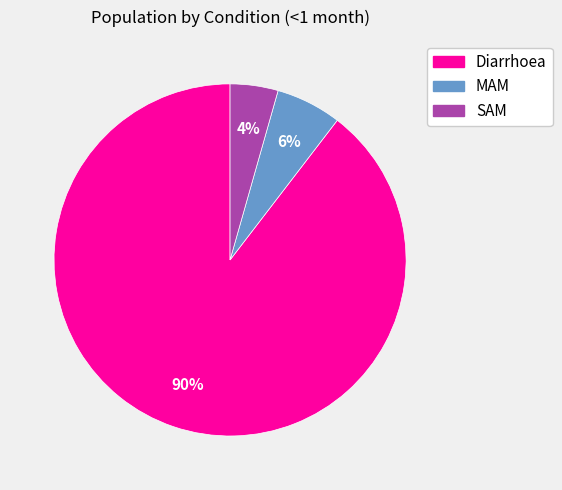

Does MAM account for over 50% of the chart?

No